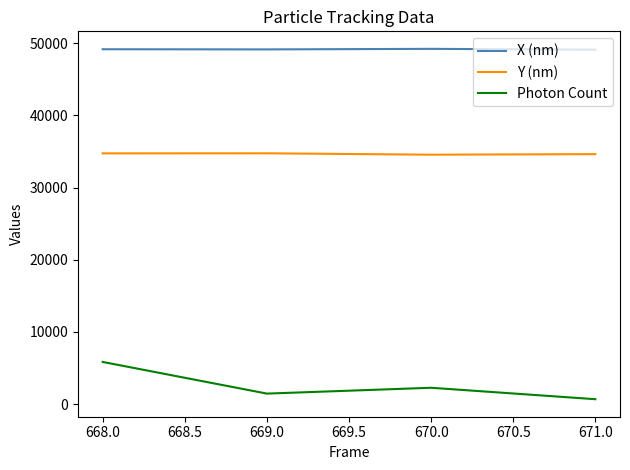

True or false: Photon Count and X (nm) cross at least once.

False